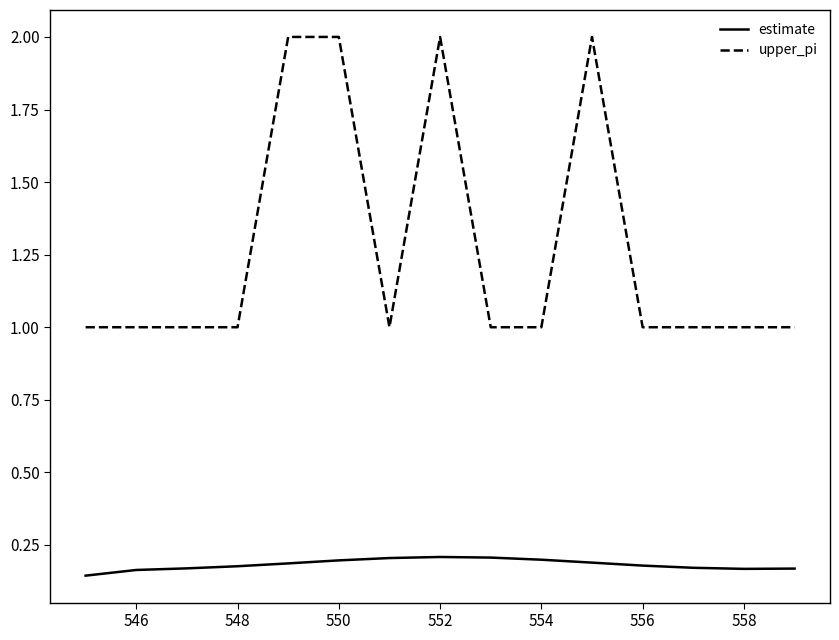

What is the maximum value for upper_pi?

2.0